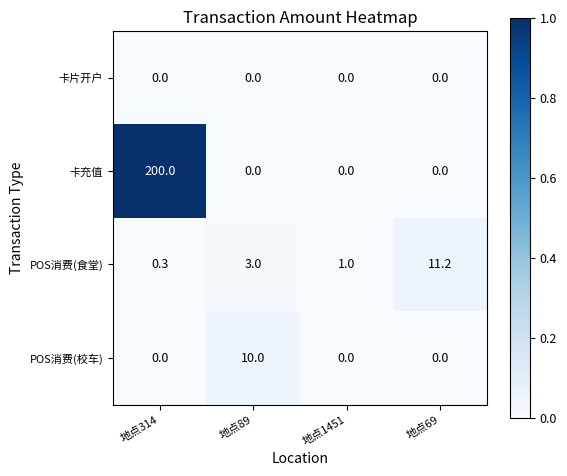

Reading left to right, what are all the values shown in this chart?

卡片开户: 地点314=0.0	地点89=0.0	地点1451=0.0	地点69=0.0
卡充值: 地点314=200.0	地点89=0.0	地点1451=0.0	地点69=0.0
POS消费(食堂): 地点314=0.3	地点89=3.0	地点1451=1.0	地点69=11.2
POS消费(校车): 地点314=0.0	地点89=10.0	地点1451=0.0	地点69=0.0